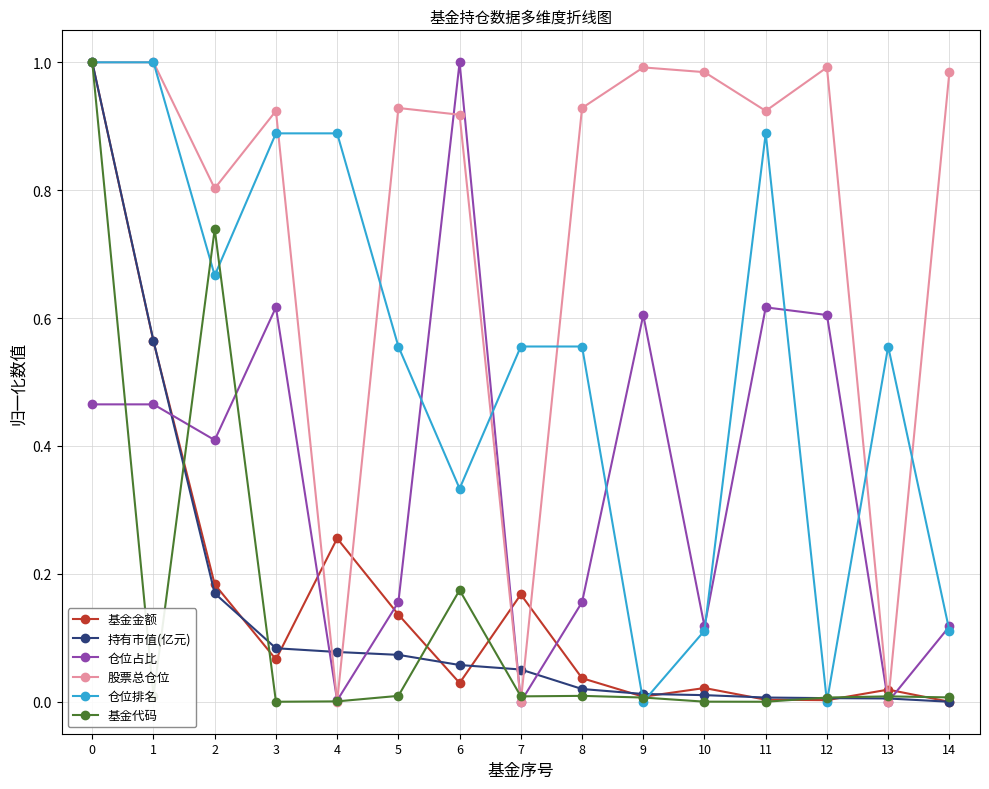

How many lines are shown in the chart?

6